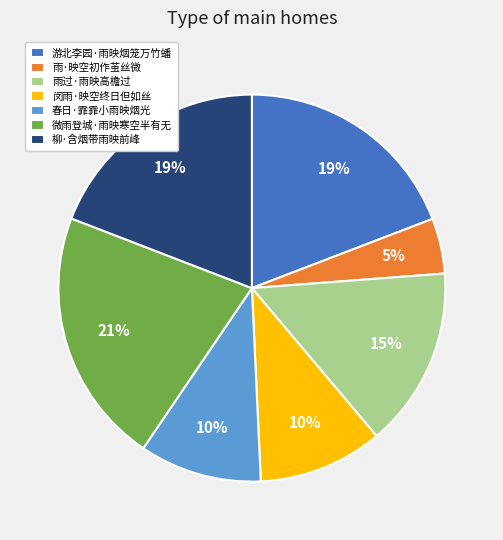

Which has a higher value, 柳·含烟带雨映前峰 or 春日·霏霏小雨映烟光?

柳·含烟带雨映前峰